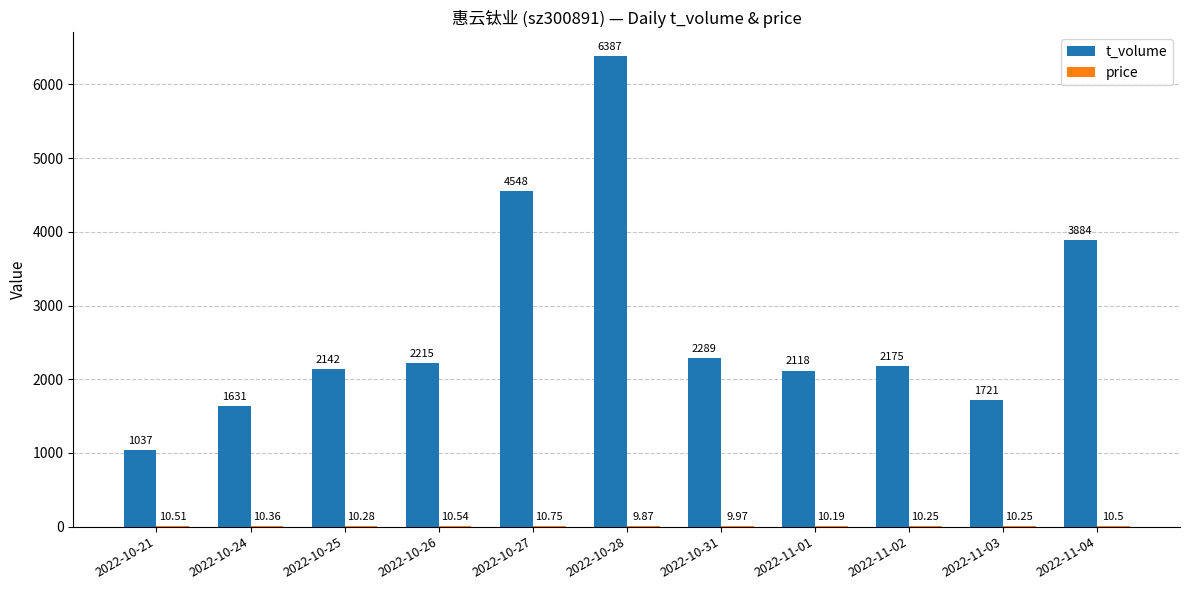

Between 2022-10-25 and 2022-10-28, which series saw the biggest shift?

t_volume